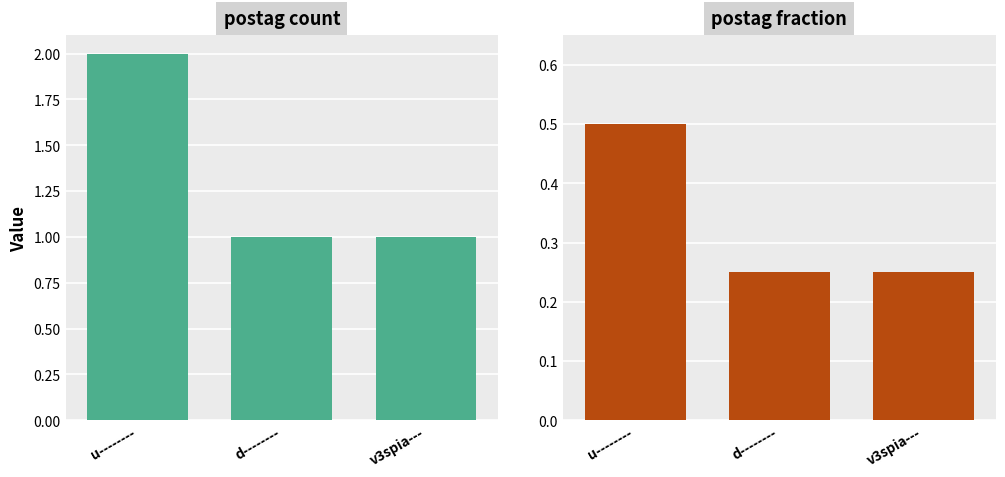

What is the difference between the maximum and minimum values in the postag count series?

1.0